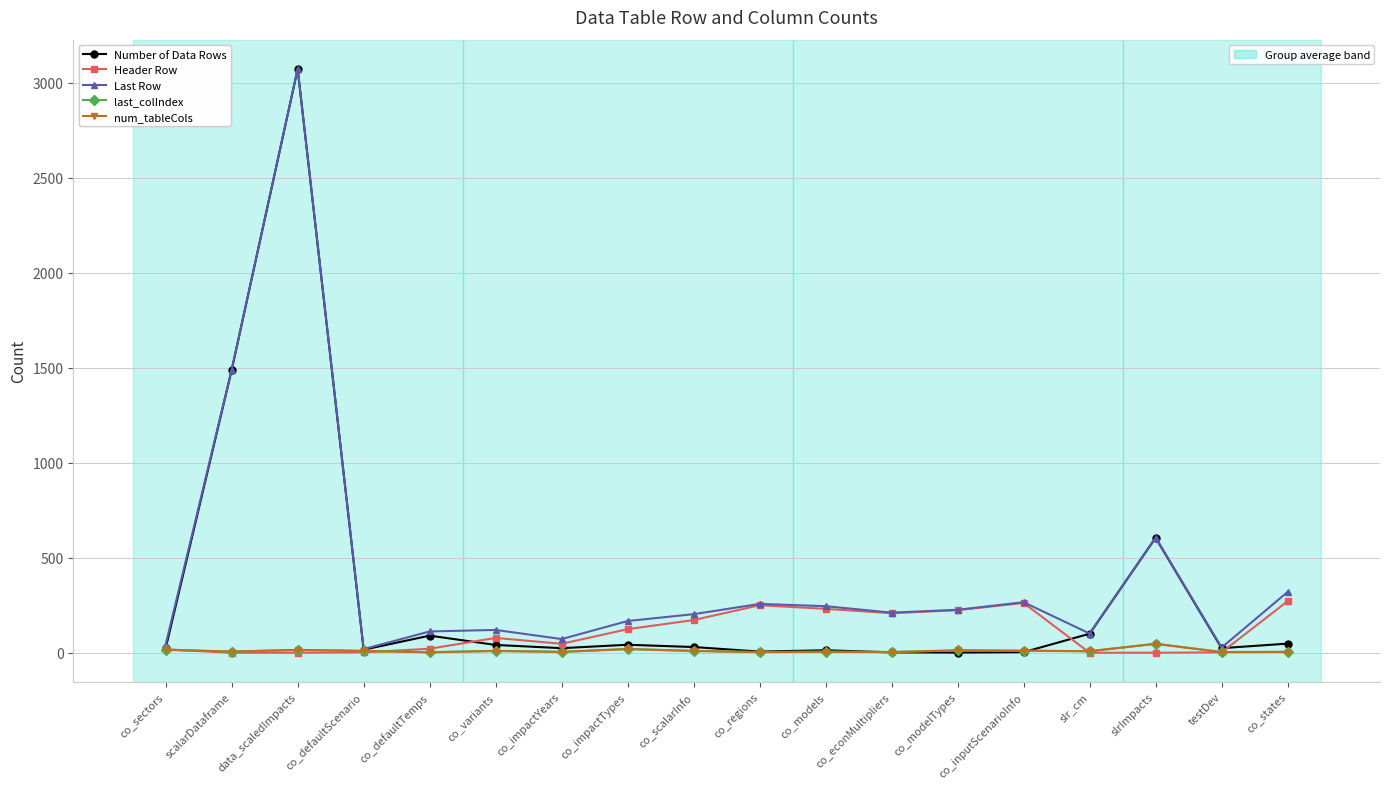

What is the label of the 15th point from the left?

slr_cm